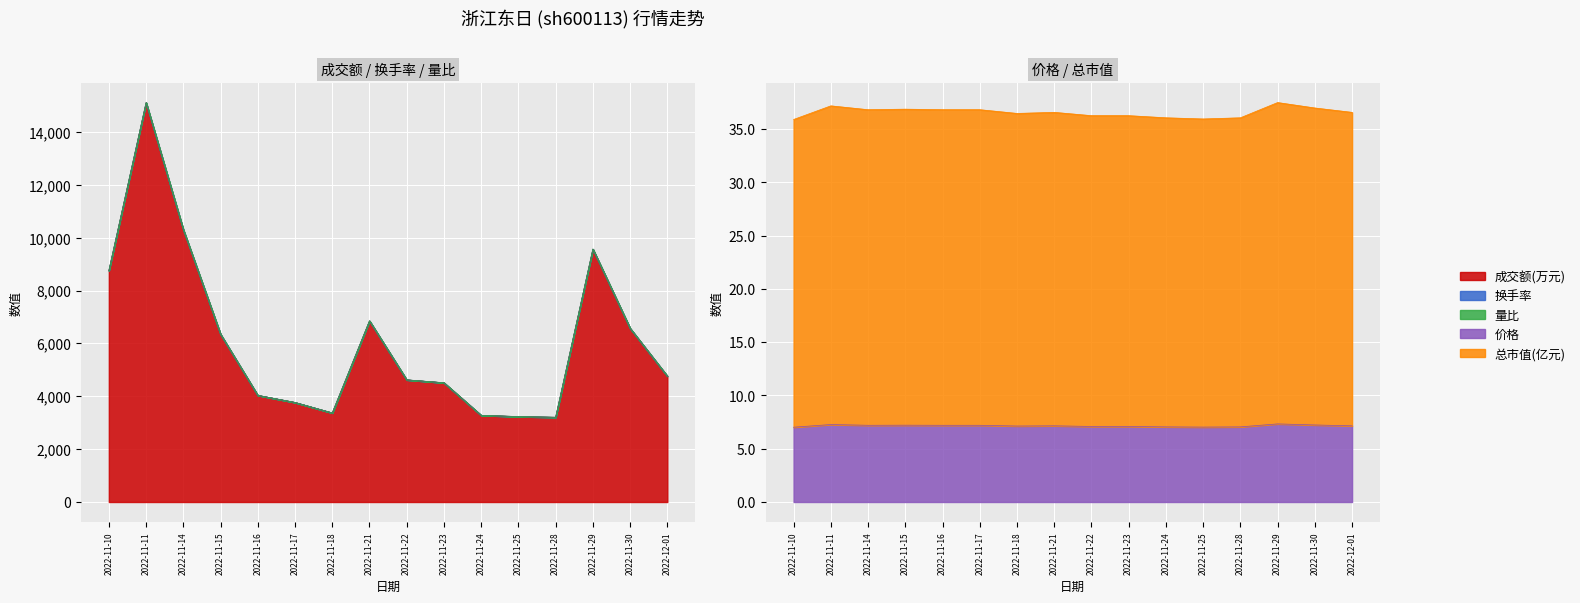

Rank the categories by 成交额(万元) value from lowest to highest.

2022-11-28, 2022-11-25, 2022-11-24, 2022-11-18, 2022-11-17, 2022-11-16, 2022-11-23, 2022-11-22, 2022-12-01, 2022-11-15, 2022-11-30, 2022-11-21, 2022-11-10, 2022-11-29, 2022-11-14, 2022-11-11